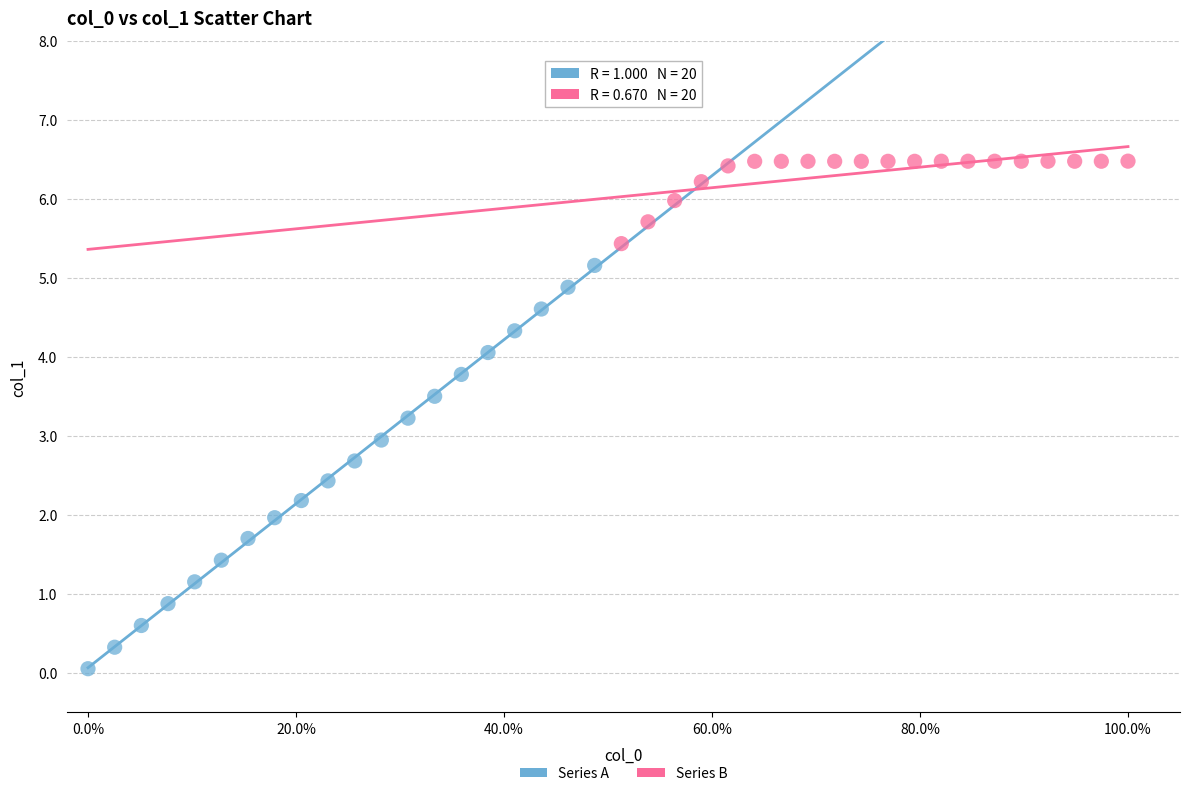

Which series contains the lowest Y value?

Series A